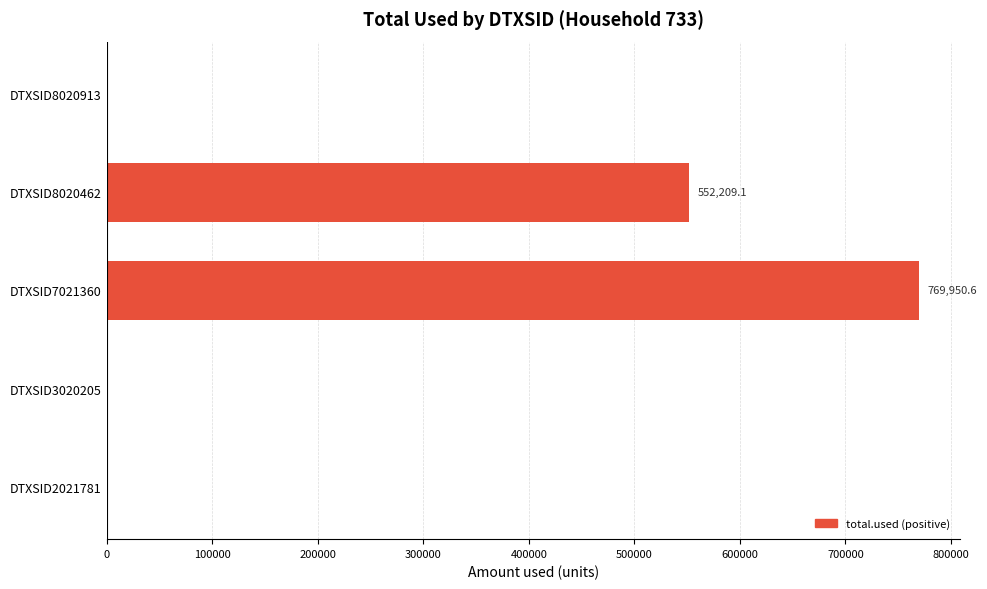

Reading bottom to top, what are all the values shown in this chart?

DTXSID2021781=0.0	DTXSID3020205=0.0	DTXSID7021360=769950.6	DTXSID8020462=552209.1	DTXSID8020913=0.0